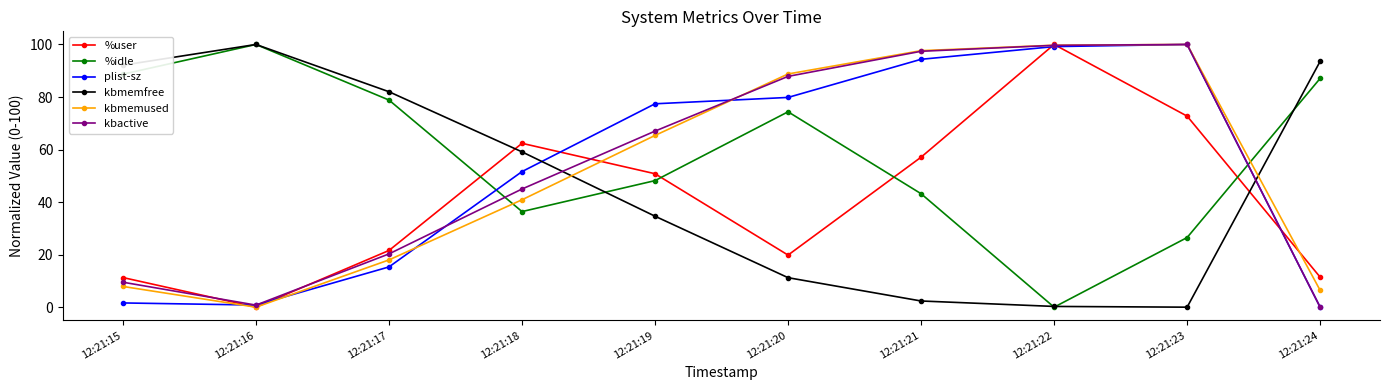

Which series changed the most between 12:21:15 and 12:21:24?

kbactive